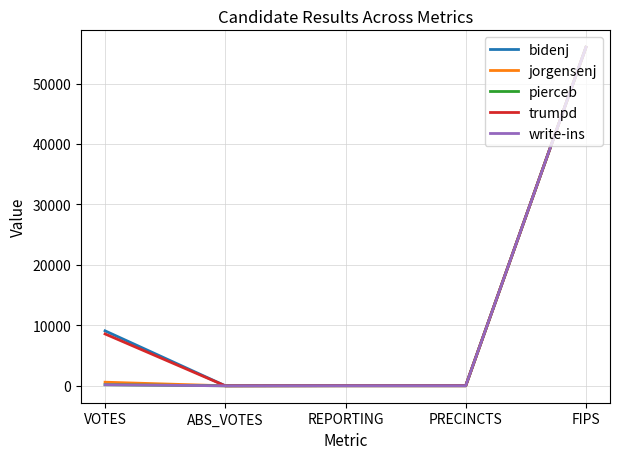

How many lines are shown in the chart?

5